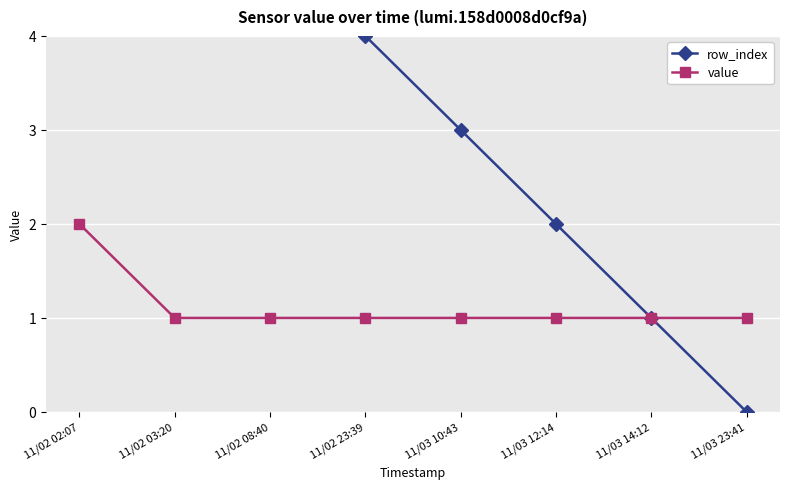

Rank the series by their maximum value, from highest to lowest.

row_index, value